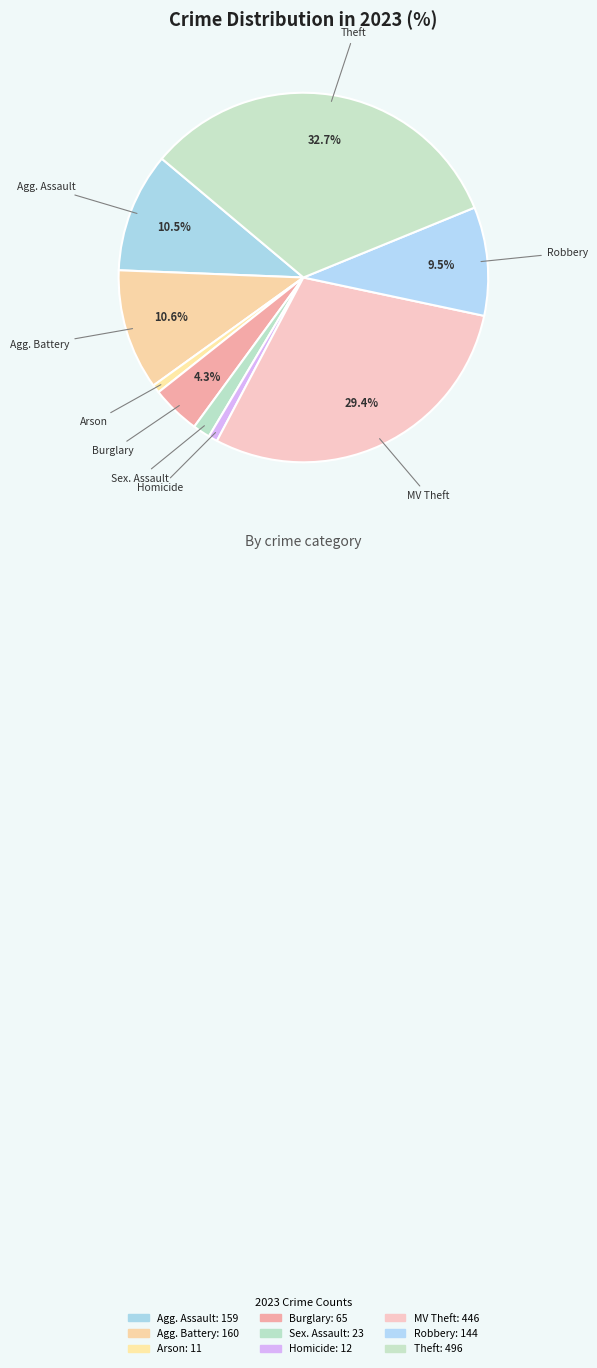

Rank the categories by value from lowest to highest.

Arson, Homicide, Criminal Sexual Assault, Burglary, Robbery, Aggravated Assault, Aggravated Battery, Motor Vehicle Theft, Theft